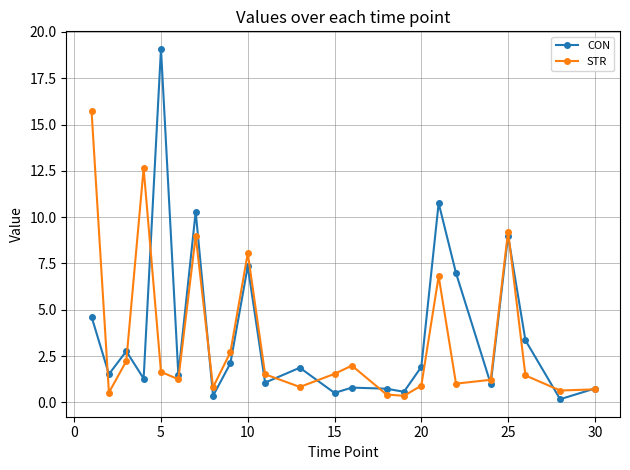

List the series in order of their peak value, lowest first.

STR, CON